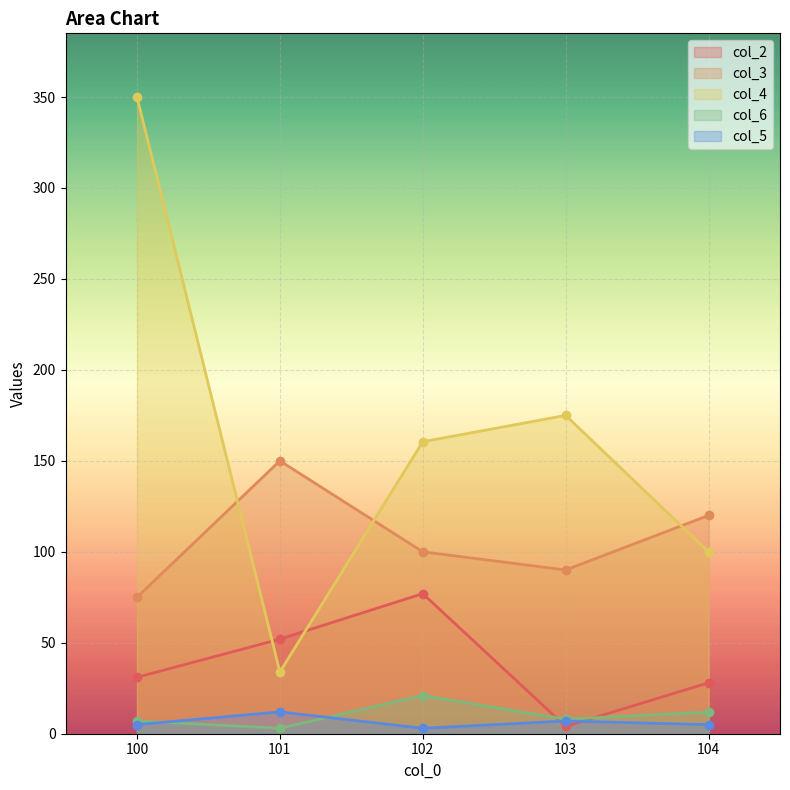

True or false: col_4 and col_5 intersect in this chart.

False